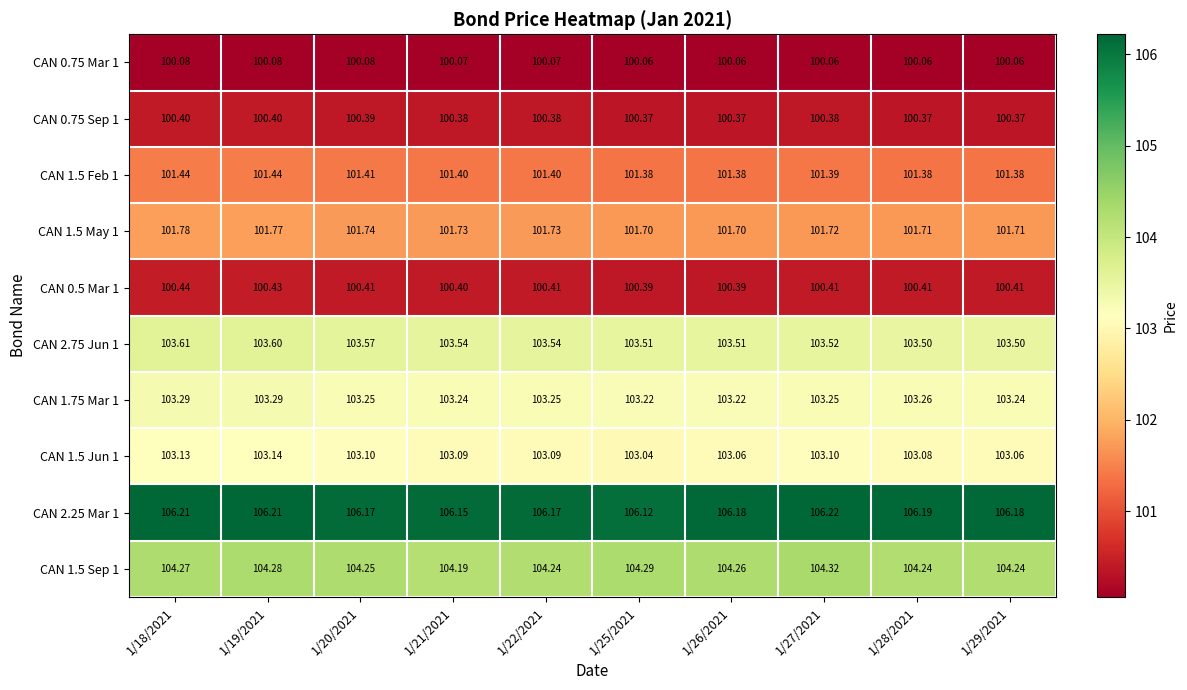

Is the value of CAN 0.75 Sep 1 at 1/21/2021 greater than the value of CAN 1.5 Jun 1 at 1/20/2021?

No